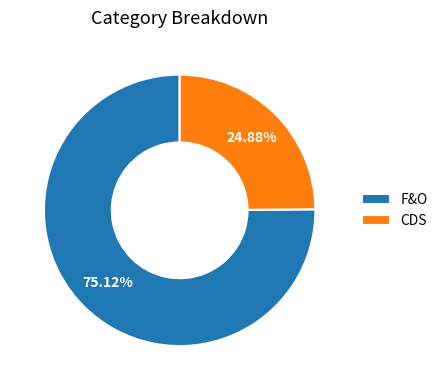

Does any single category account for the majority?

Yes